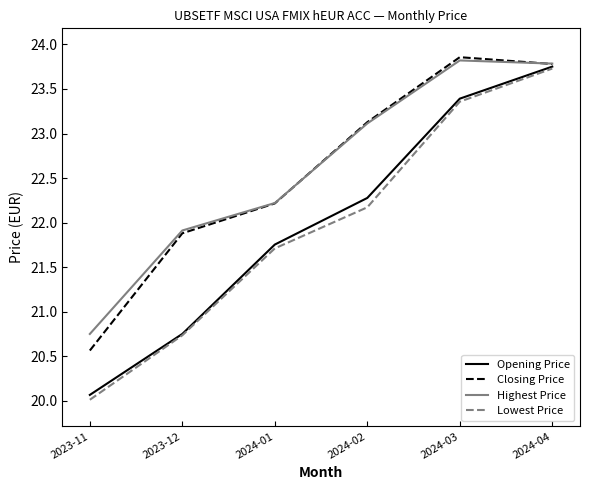

True or false: Lowest Price has more than 0 interior local peaks.

False